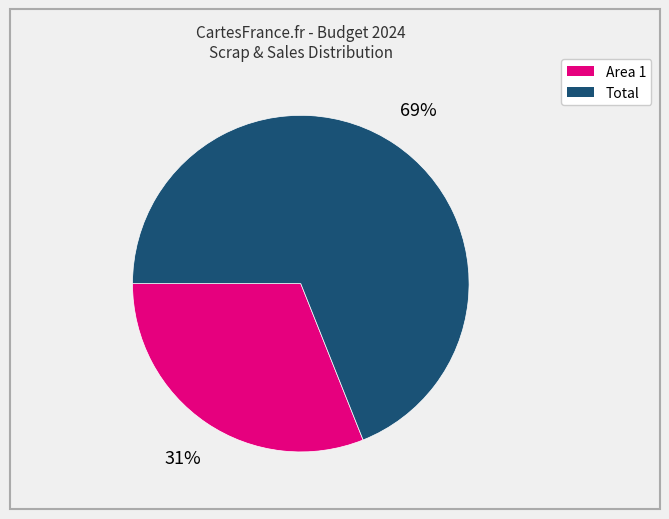

The Total slice represents 69% of the pie. True or false?

True